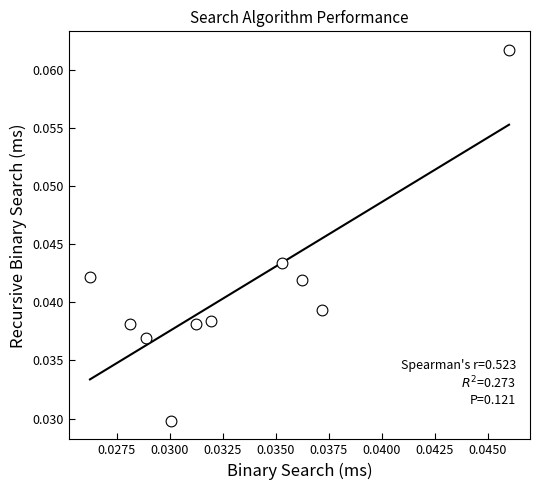

Count the number of points in this scatter plot.

10